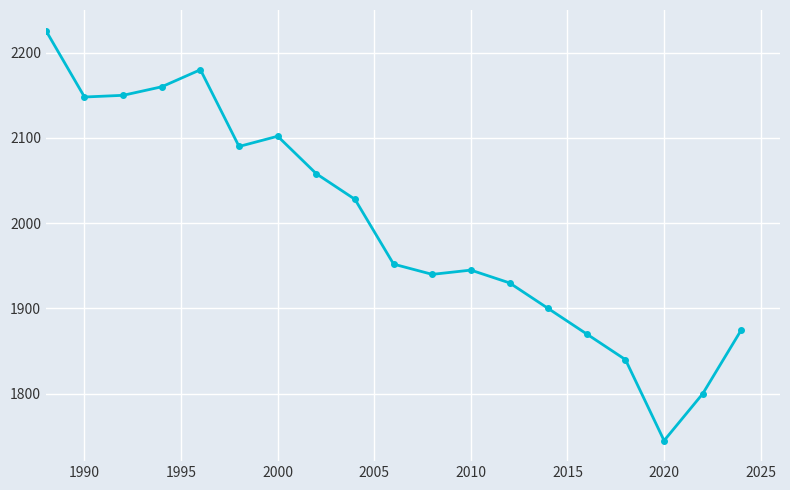

How many lines are shown in the chart?

1